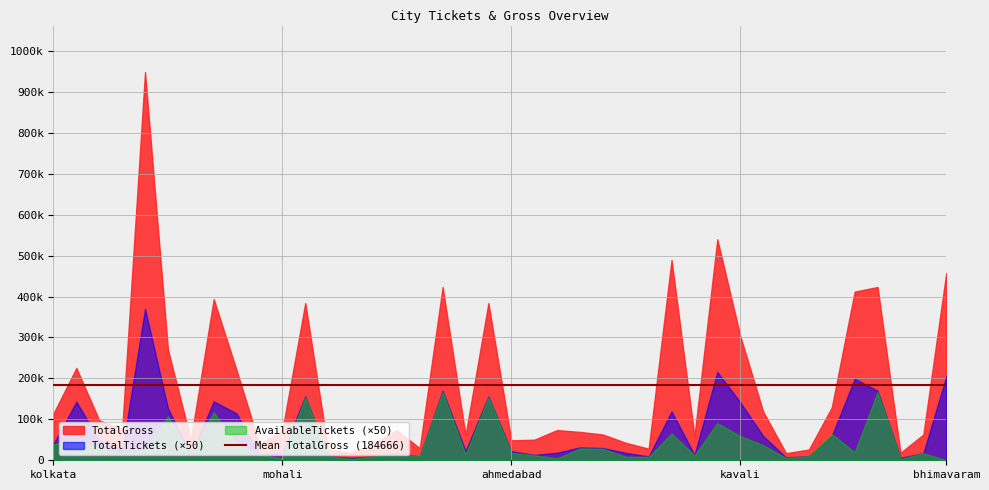

List the series in order of their peak value, lowest first.

AvailableTickets (×50), TotalTickets (×50), TotalGross